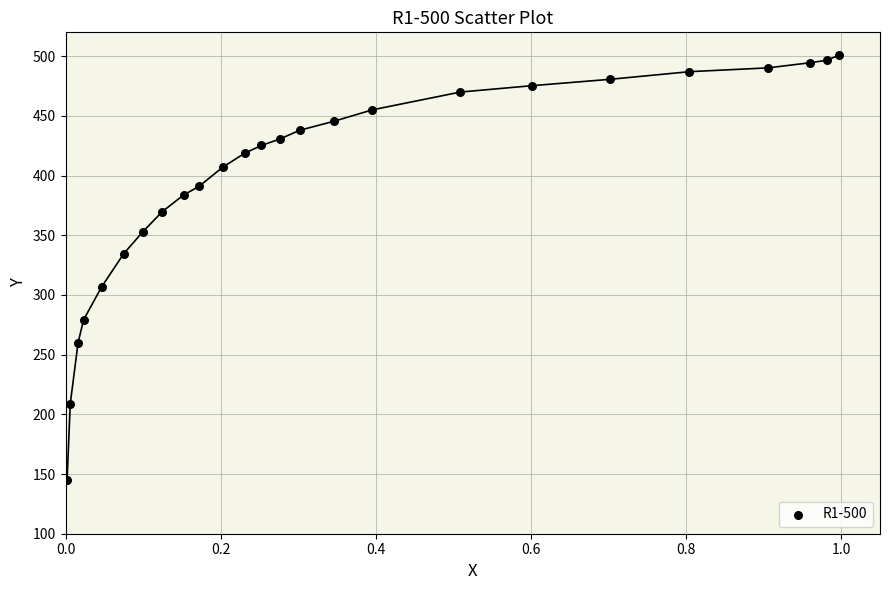

What is the range of X values (max minus min)?

1.0